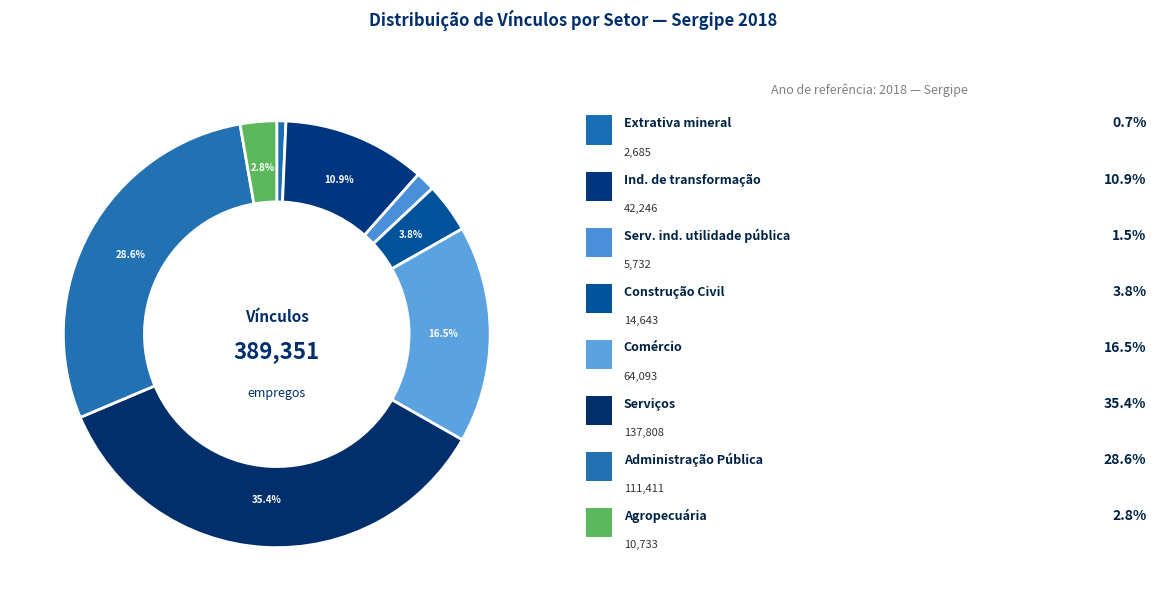

What is the smallest slice in the pie chart?

Extrativa mineral